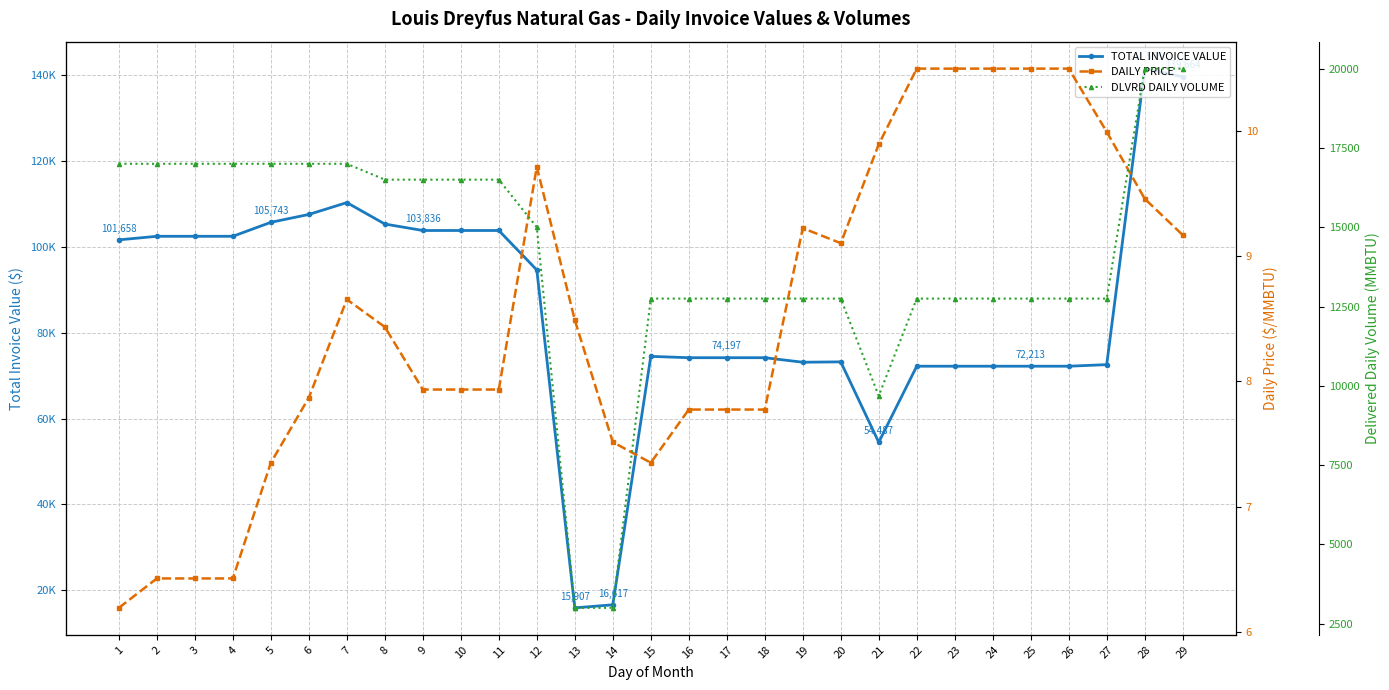

True or false: DAILY PRICE has more than 1 points higher than both neighbors.

True